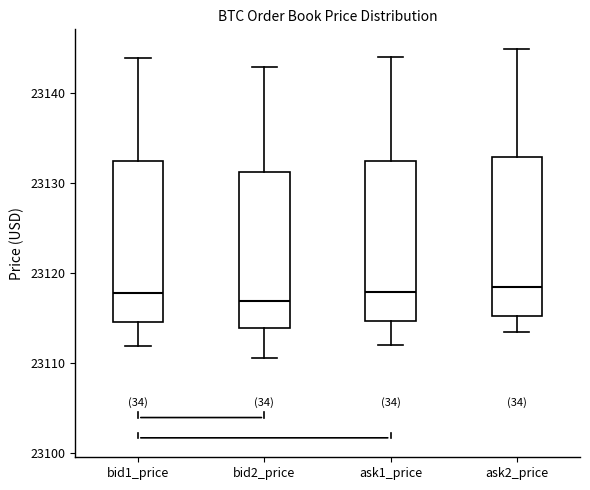

Reading left to right, read every box against the y-axis: the position of its median line, the range the box covers, and the ends of its whiskers. The values are not printed on the chart, so give them approximately, as read against the axis.

bid1_price: median 23118, box 23115 to 23132, whiskers 23112 to 23144
bid2_price: median 23117, box 23114 to 23131, whiskers 23111 to 23143
ask1_price: median 23118, box 23115 to 23133, whiskers 23112 to 23144
ask2_price: median 23118, box 23115 to 23133, whiskers 23114 to 23145